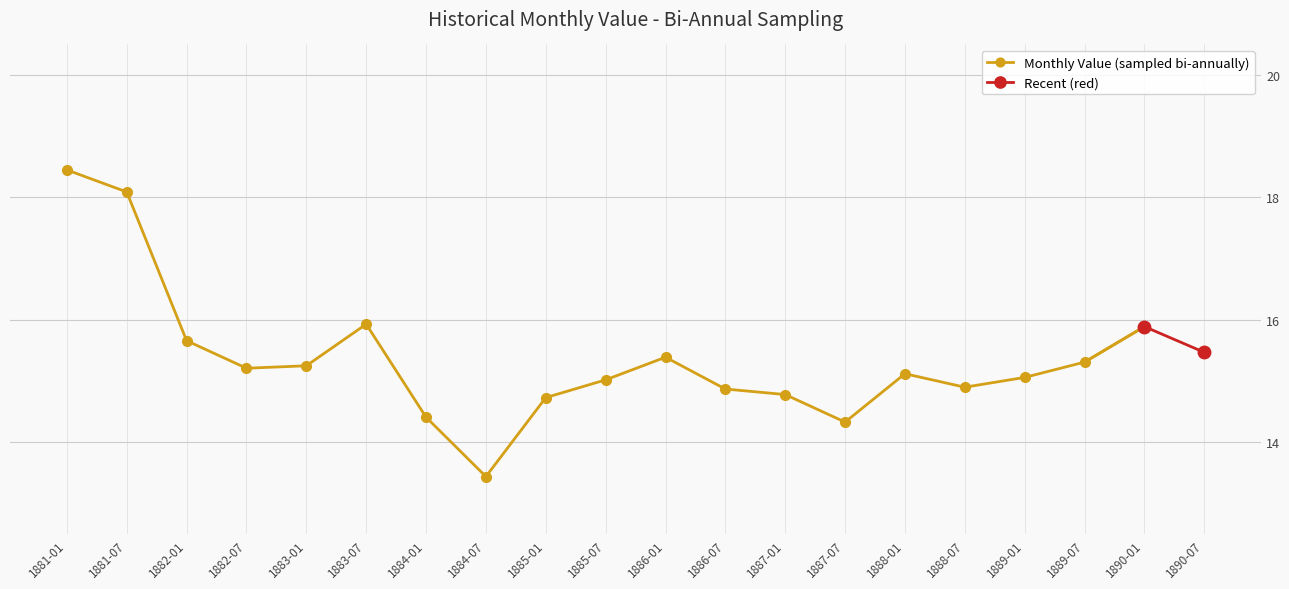

The value of Monthly Value (sampled bi-annually) at 1885-07 is 15.0. True or false?

True